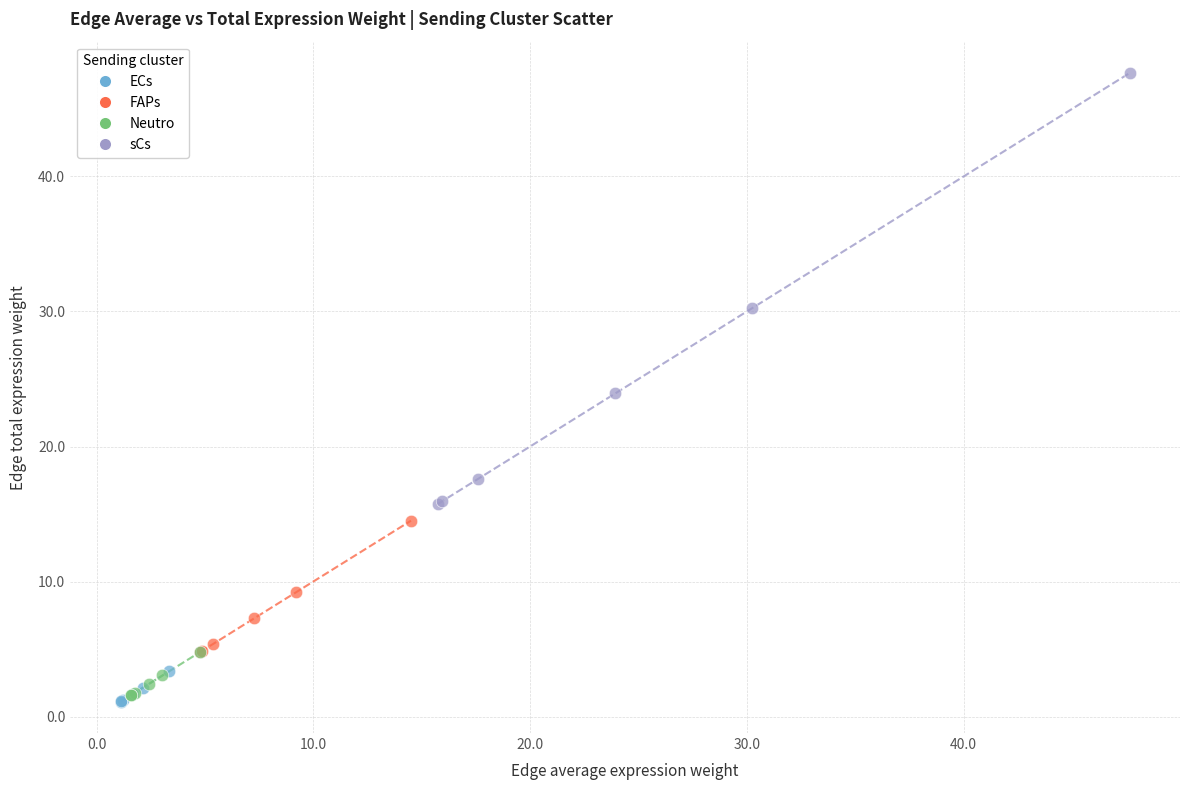

Which series contains the highest Y value?

sCs